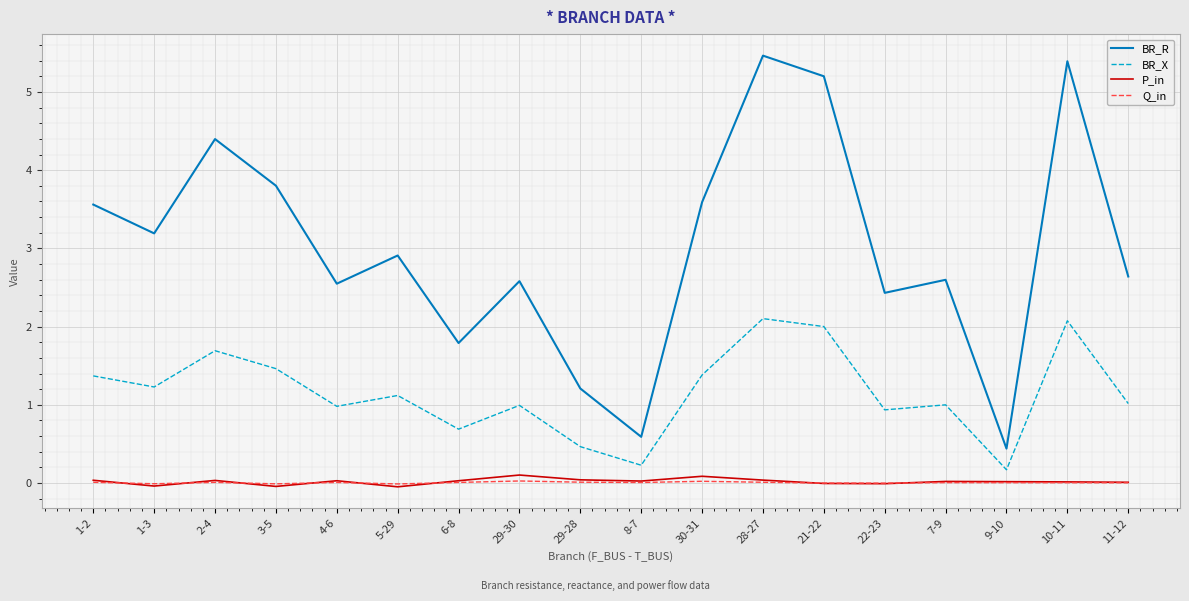

Rank the series at 29-30 from highest to lowest value.

BR_R, BR_X, P_in, Q_in